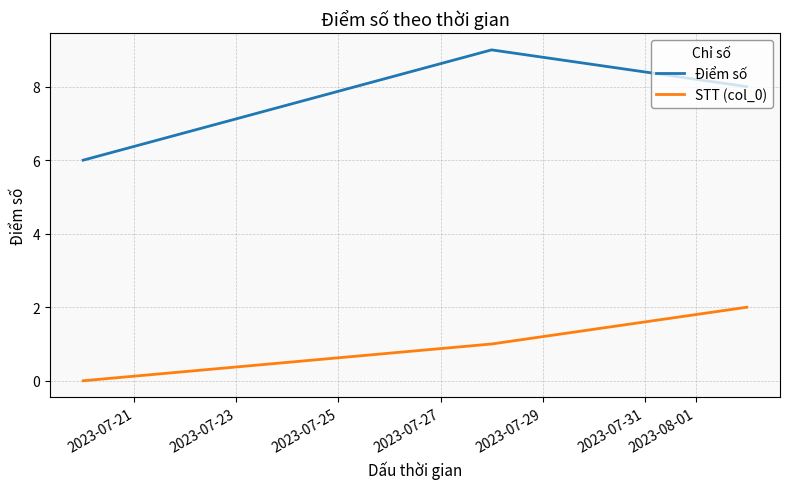

How many values in STT (col_0) are above zero?

2